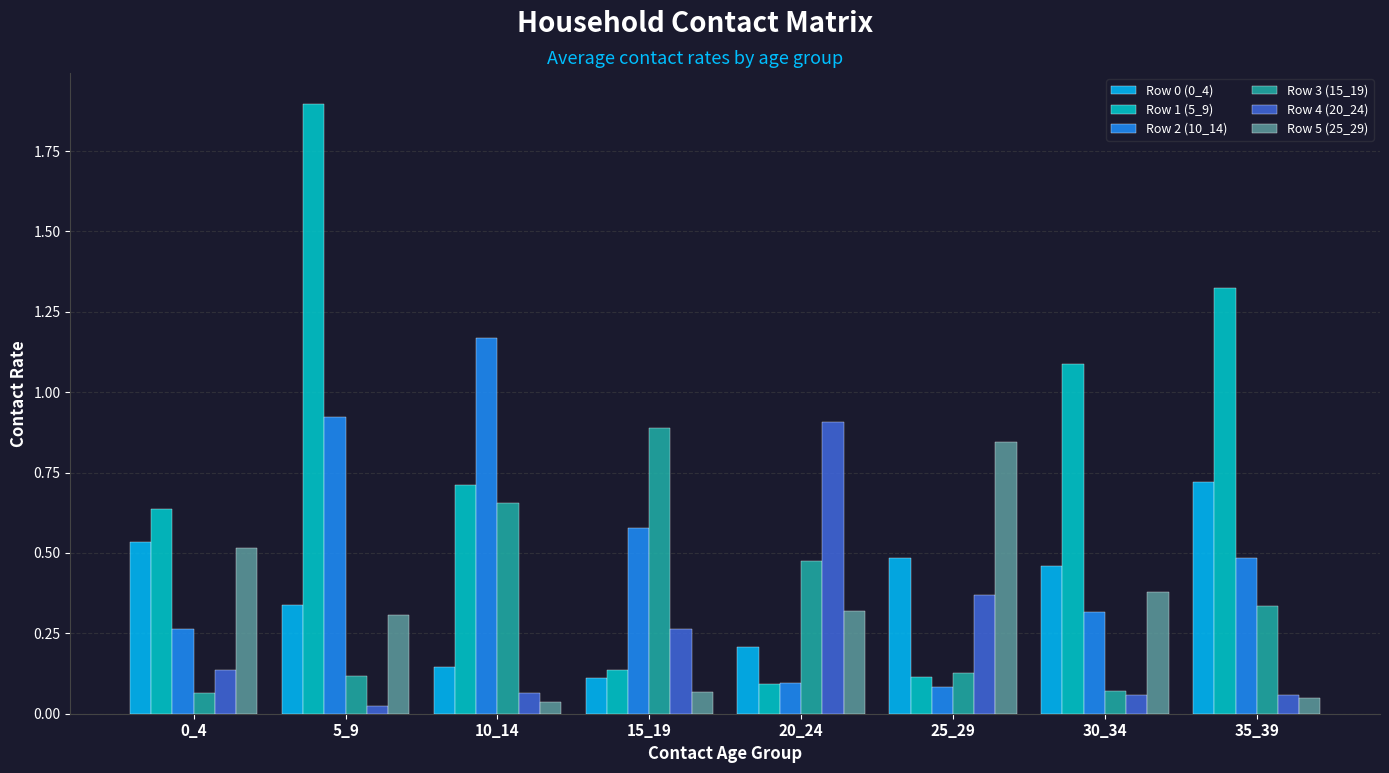

Which label corresponds to the largest value in the chart?

5_9